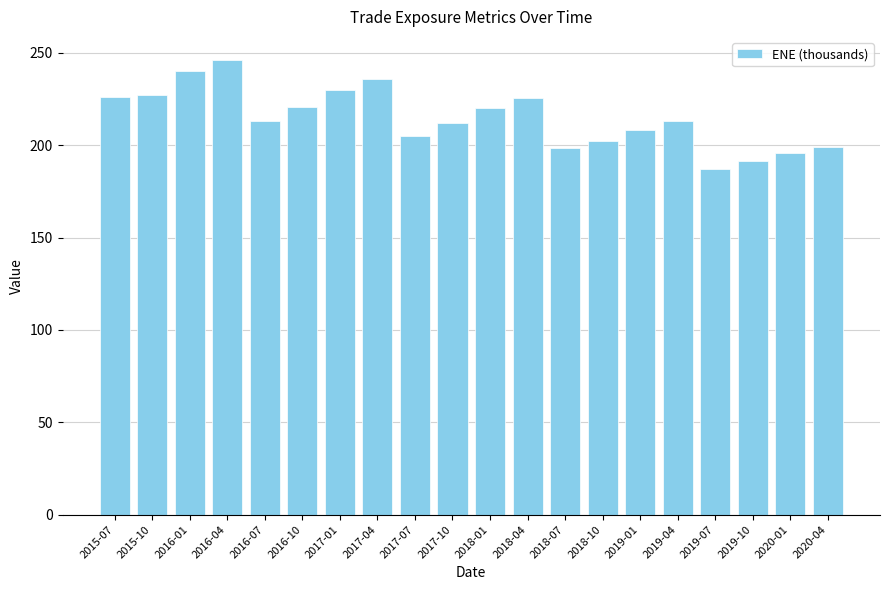

True or false: the data shows 342.1 at 2017-10.

False